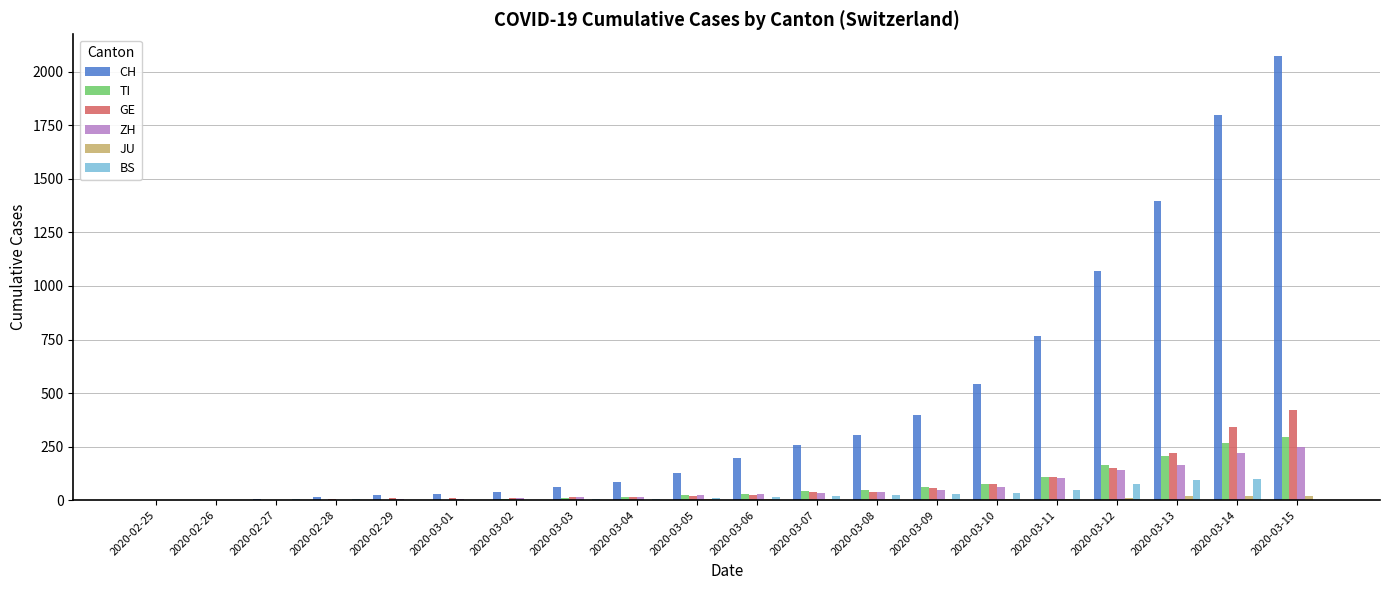

What value does the TI series have at 2020-02-29?

2